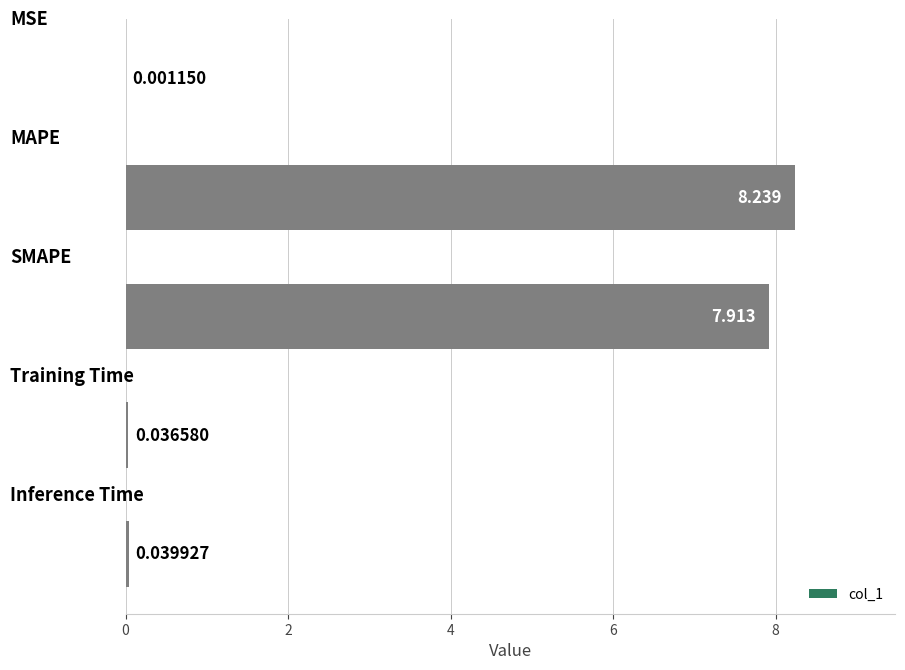

How many categories are shown in the chart?

5